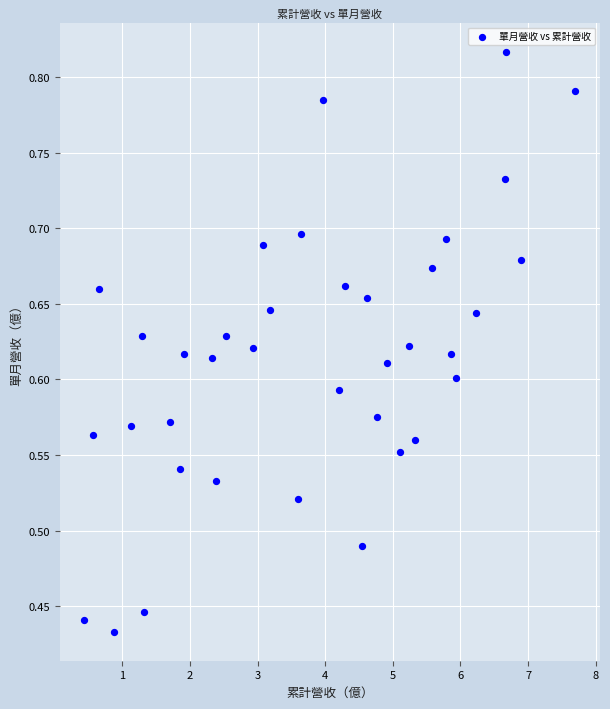

What is the range of X values (max minus min)?

7.3